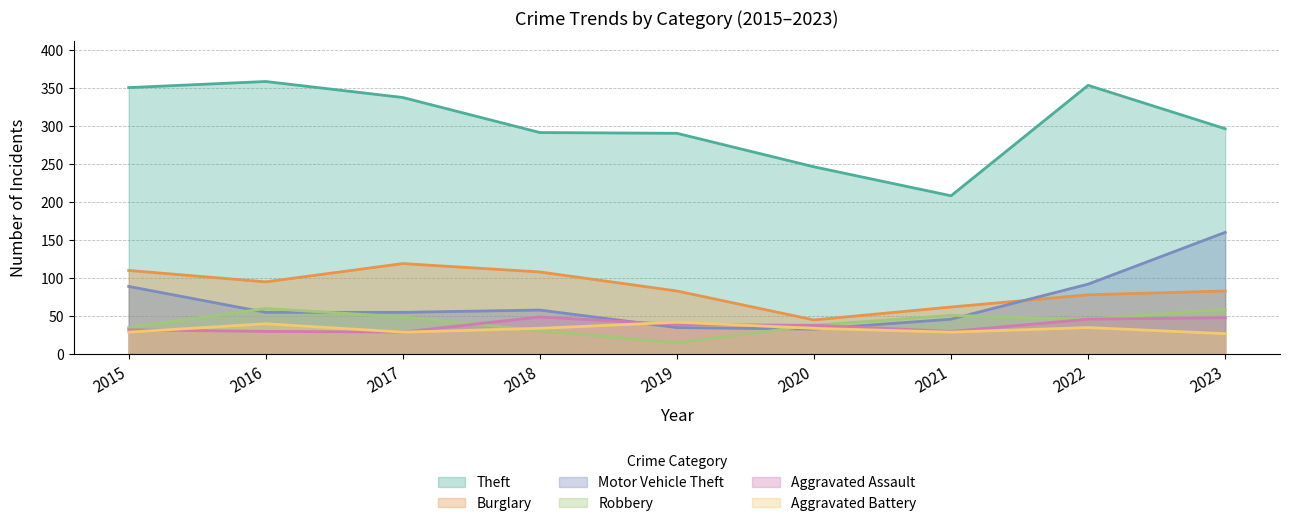

What is the average value of the Robbery series?

43